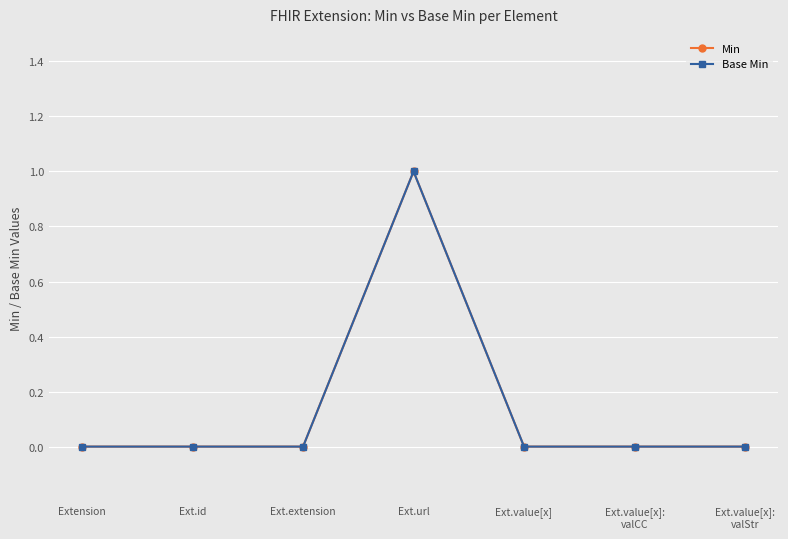

At which label is Min closest to 0?

Extension